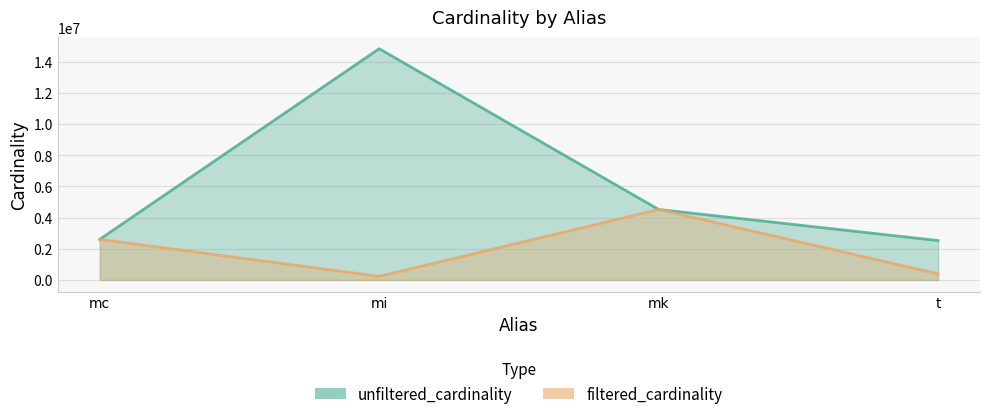

At which label is unfiltered_cardinality closest to 8682016?

mk